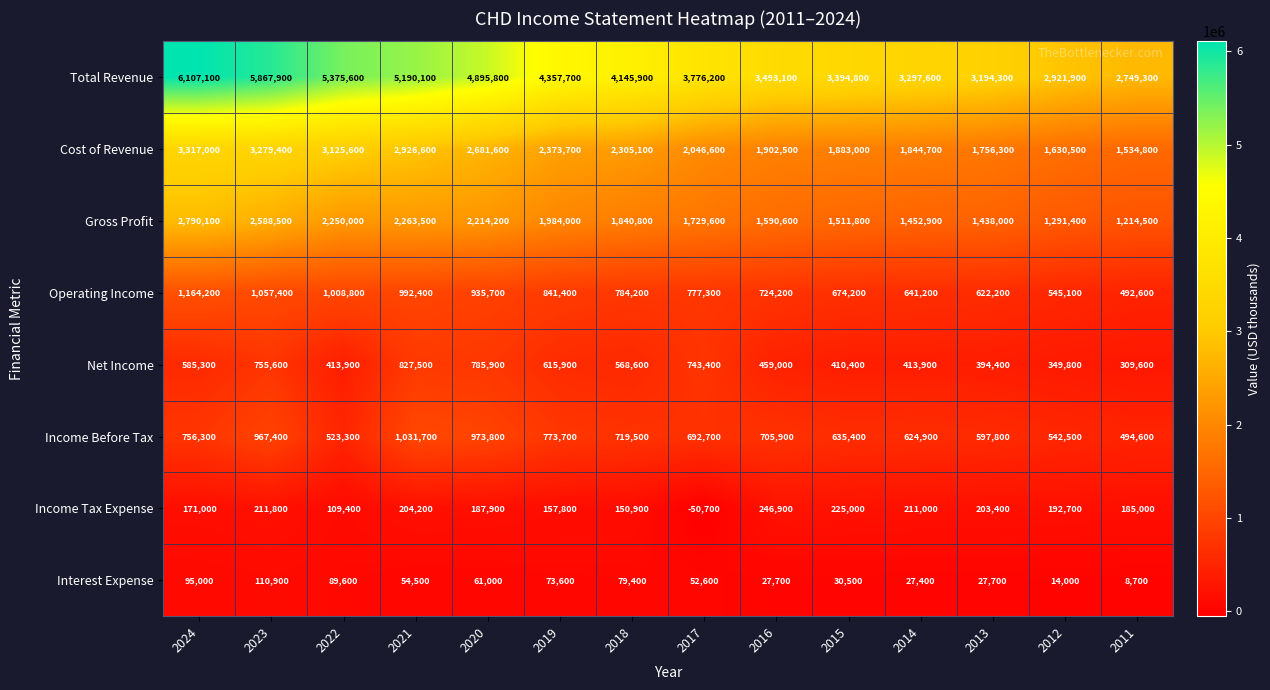

Read the Income Before Tax value at 2021, to the nearest 100.

1031700